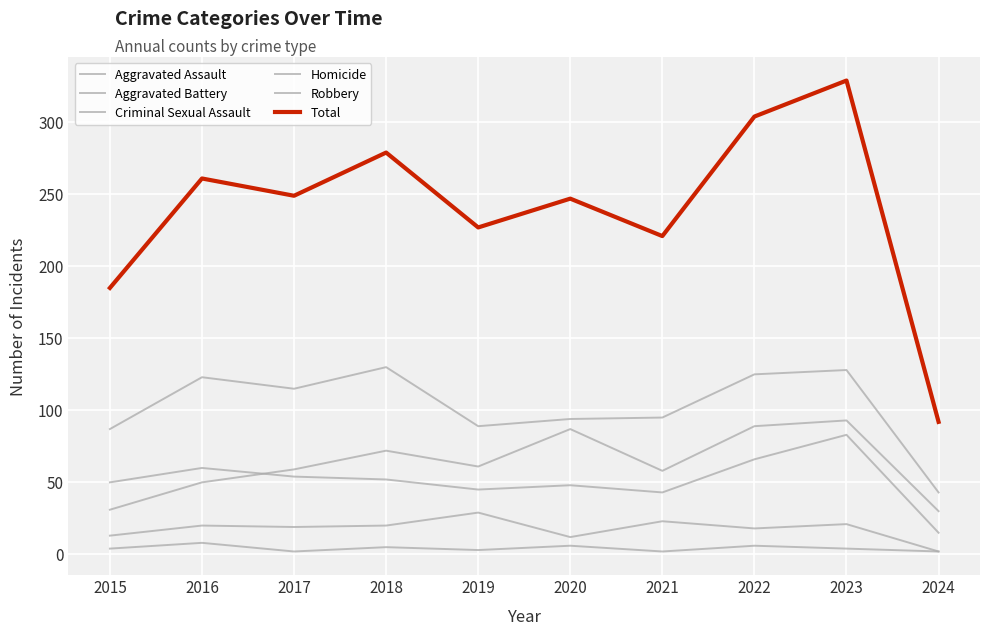

How many lines are shown in the chart?

6